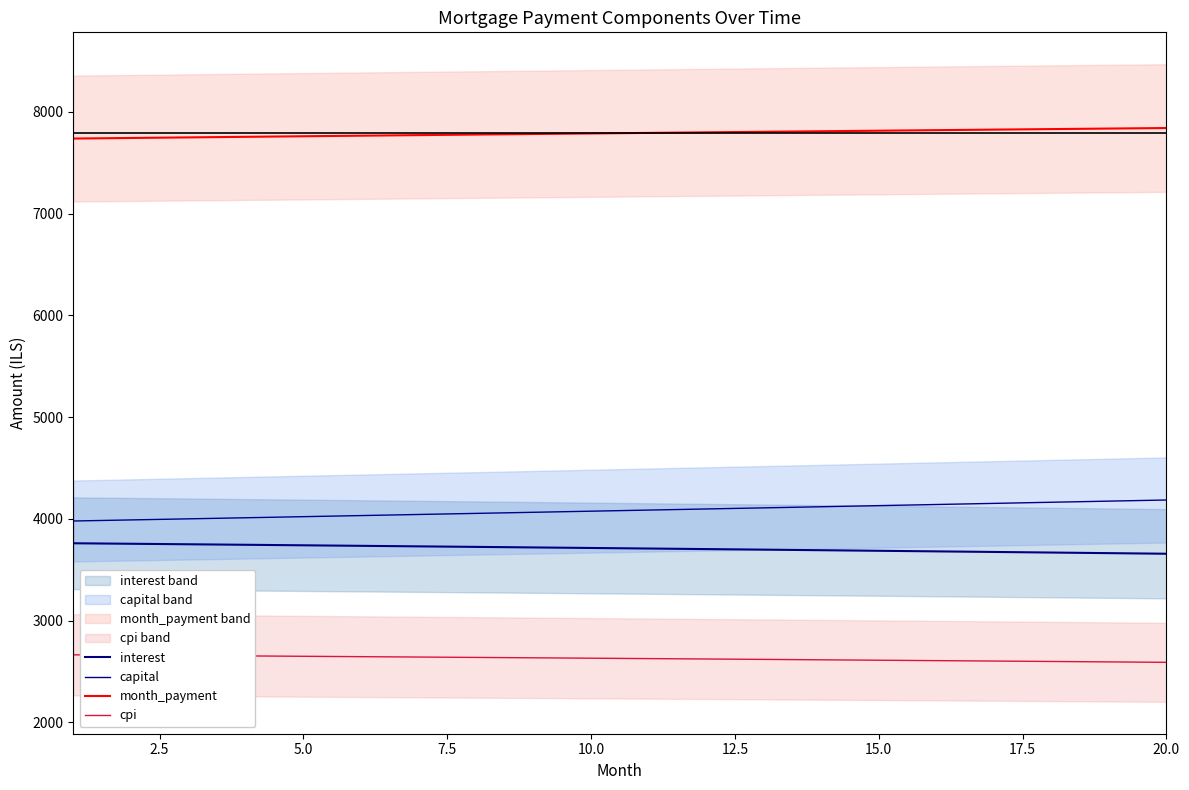

True or false: cpi has more than 2 interior local peaks.

False